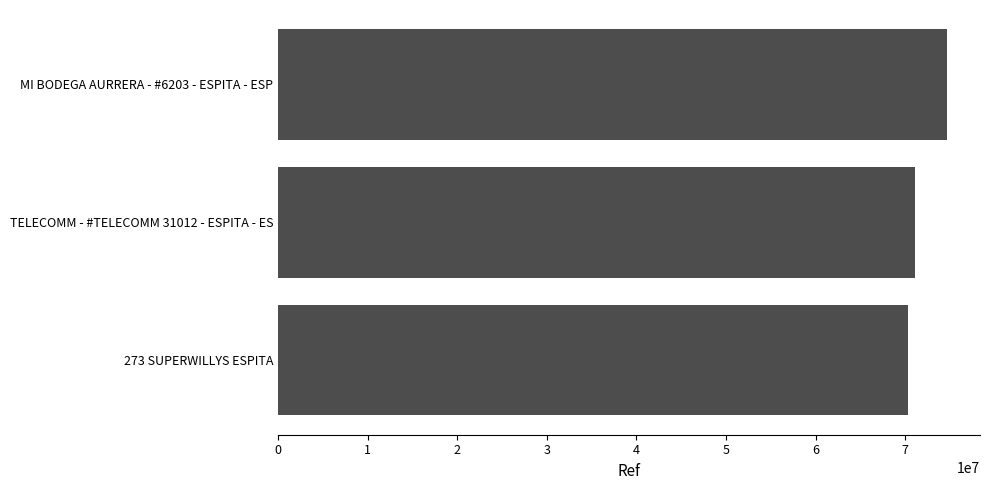

How many values are below 71128830?

1